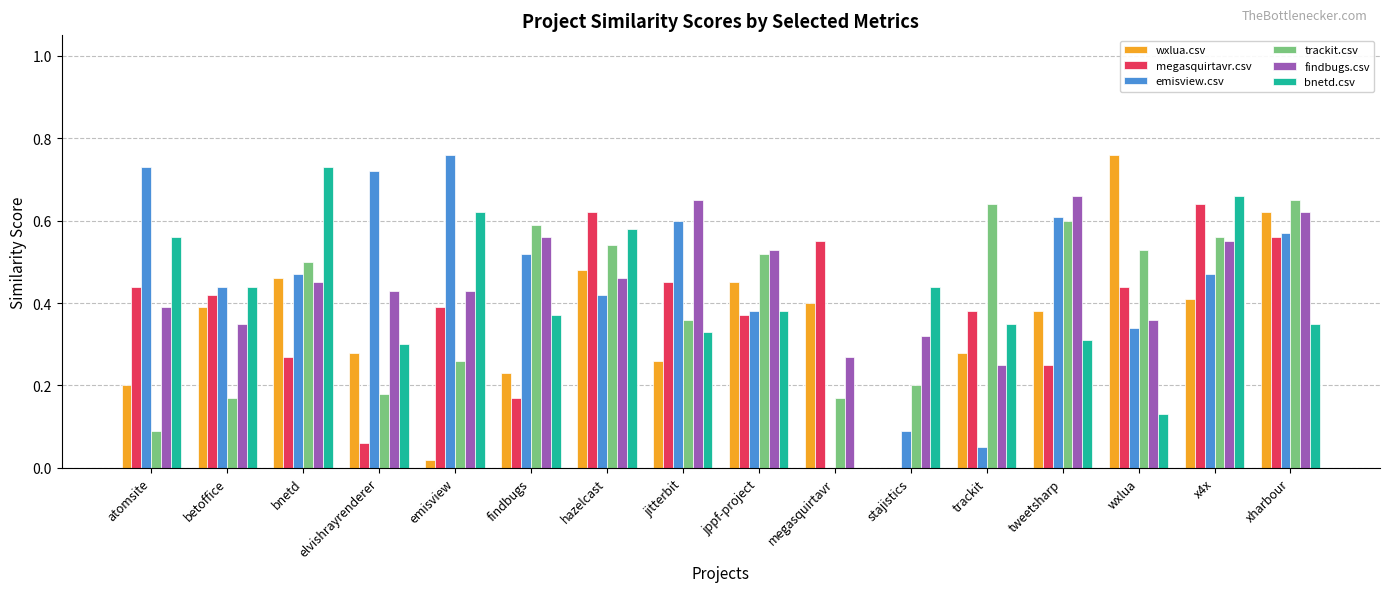

The findbugs.csv series shows 0.2 at trackit. True or false?

True